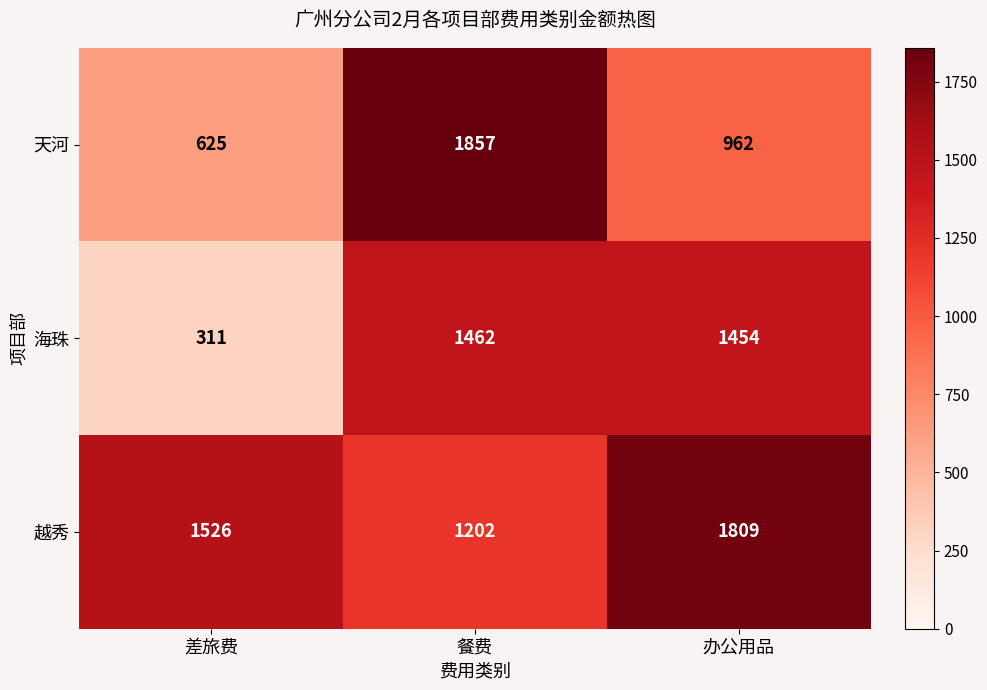

Which series changed the most between 差旅费 and 餐费?

天河